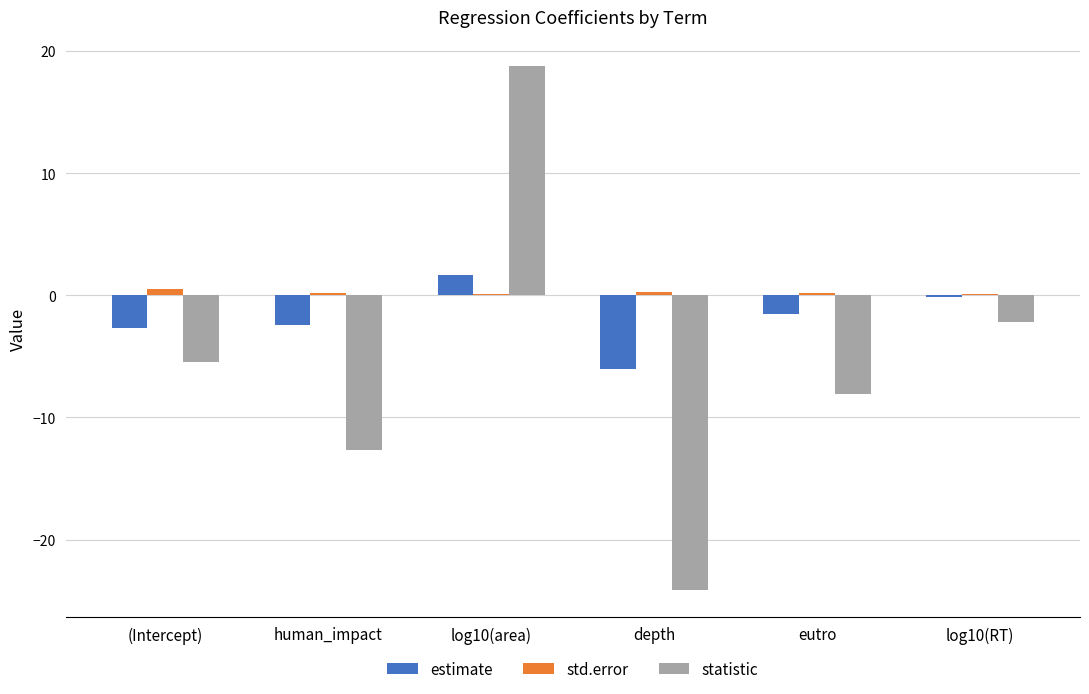

What is the highest value of the estimate series?

1.7